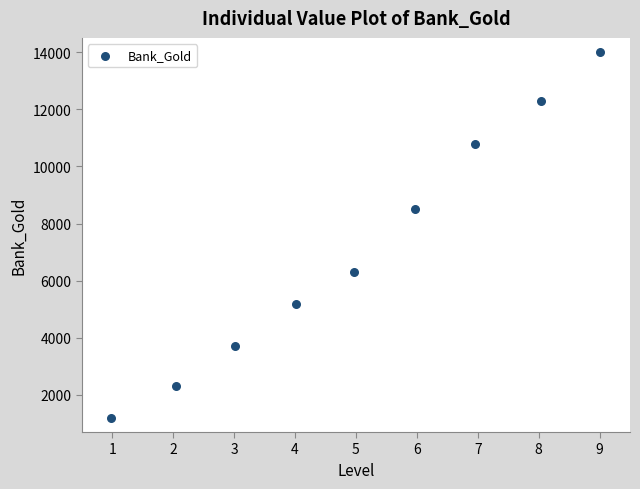

What is the average Y value?

7144